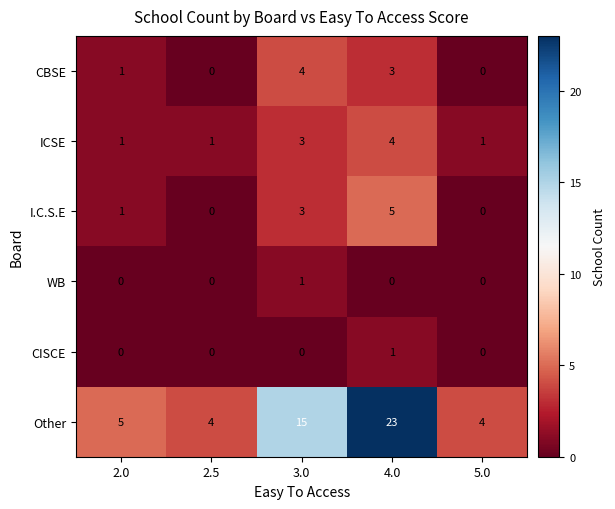

Read the I.C.S.E value at 3.0.

3